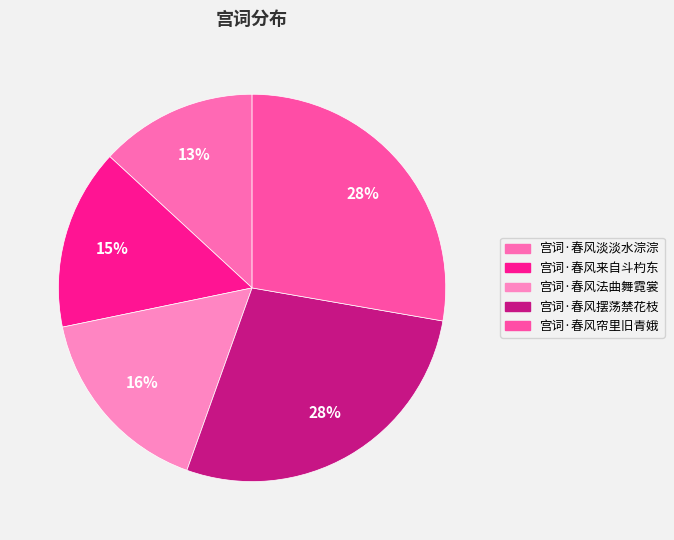

What percentage is the 宫词·春风法曲舞霓裳 slice, to the nearest percent?

16%